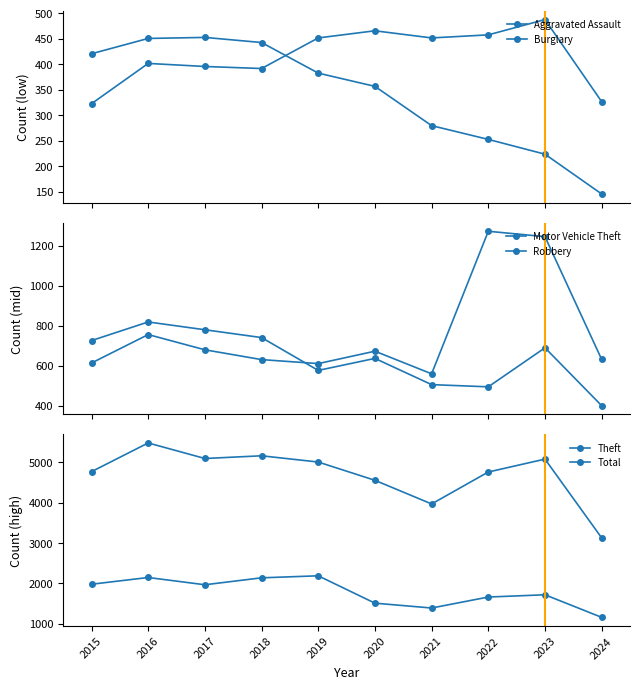

At which category does Theft reach its first local valley?

2017